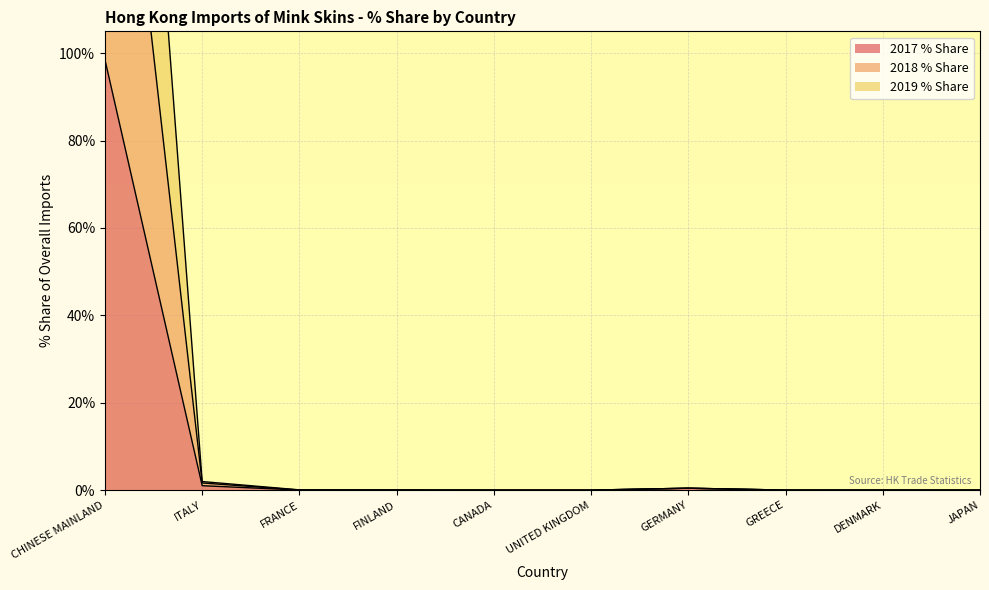

What is the sum of all 2017 % Share values?

100.0